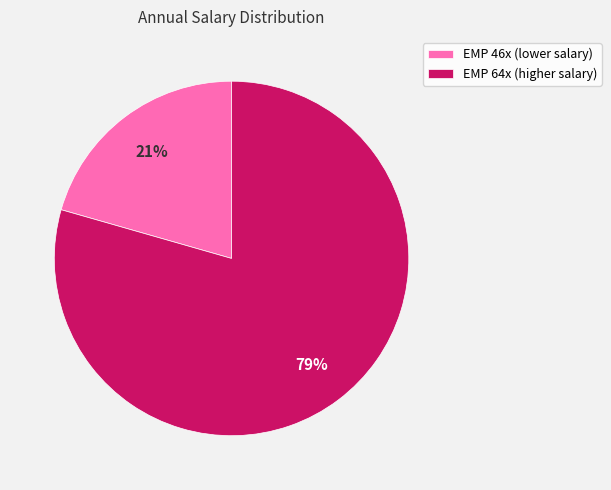

Is there any slice that represents more than half of the pie?

Yes